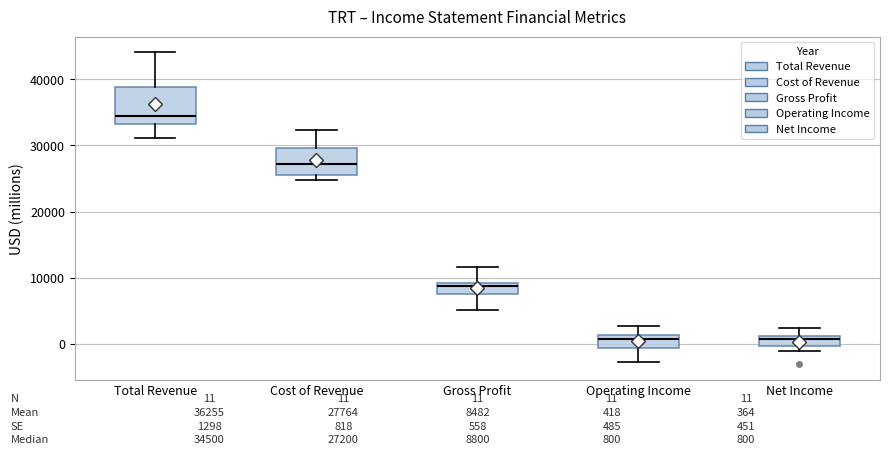

Comparing the boxes themselves (not the whiskers), which one is the tallest?

Total Revenue